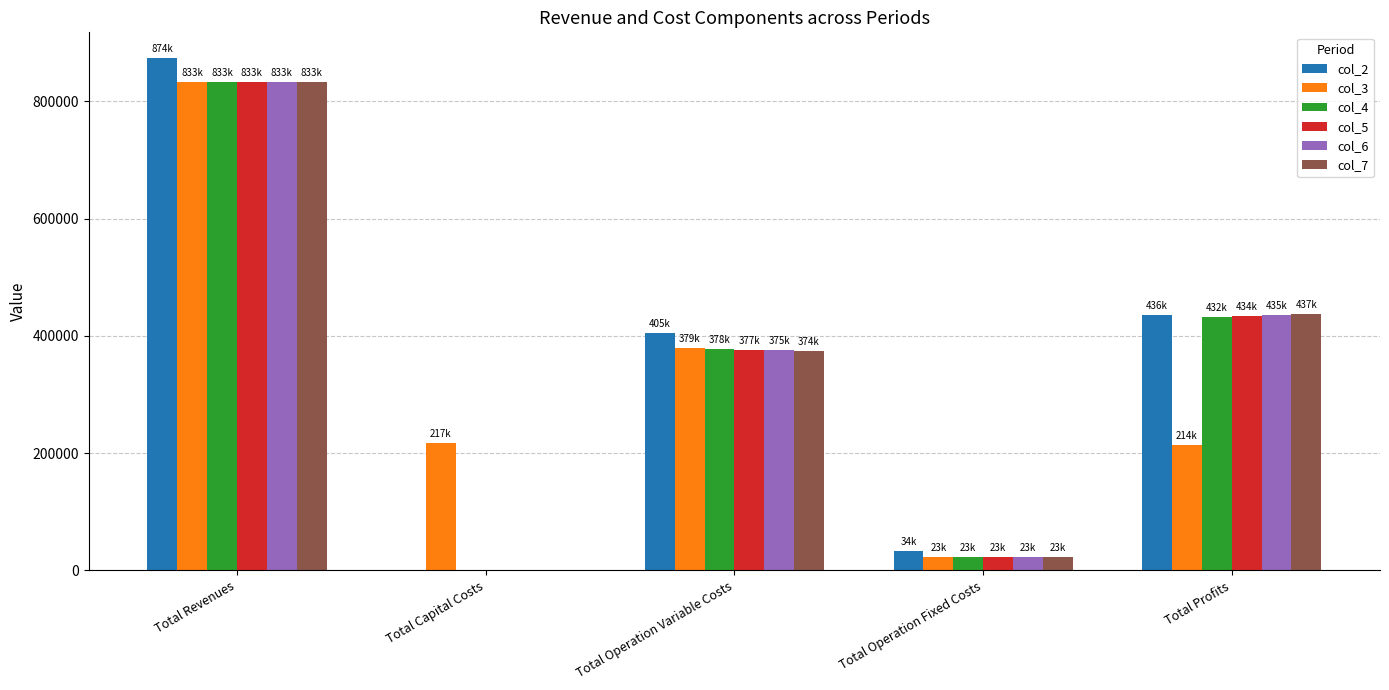

Which series has the largest range (max minus min)?

col_2